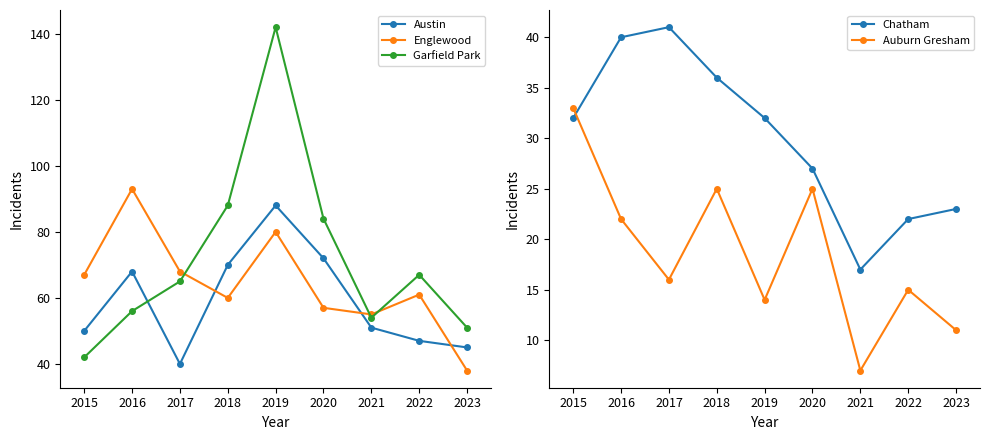

Which category has the lowest value in the Auburn Gresham series?

2021